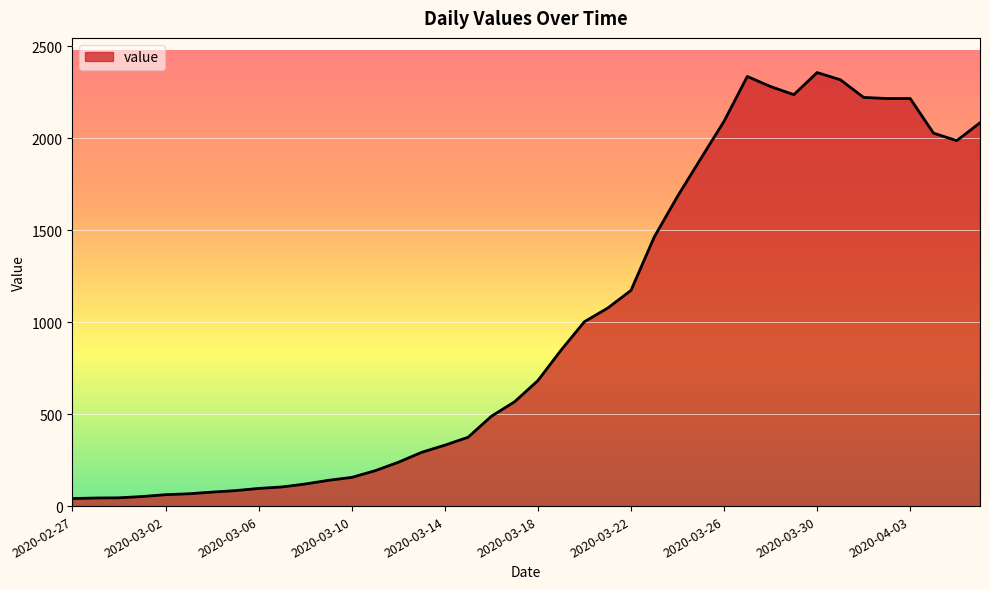

What is the greatest value displayed?

2356